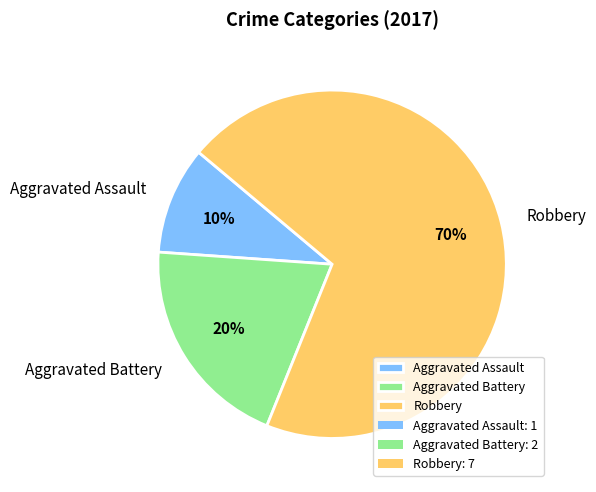

The Aggravated Battery slice represents 34% of the pie. True or false?

False